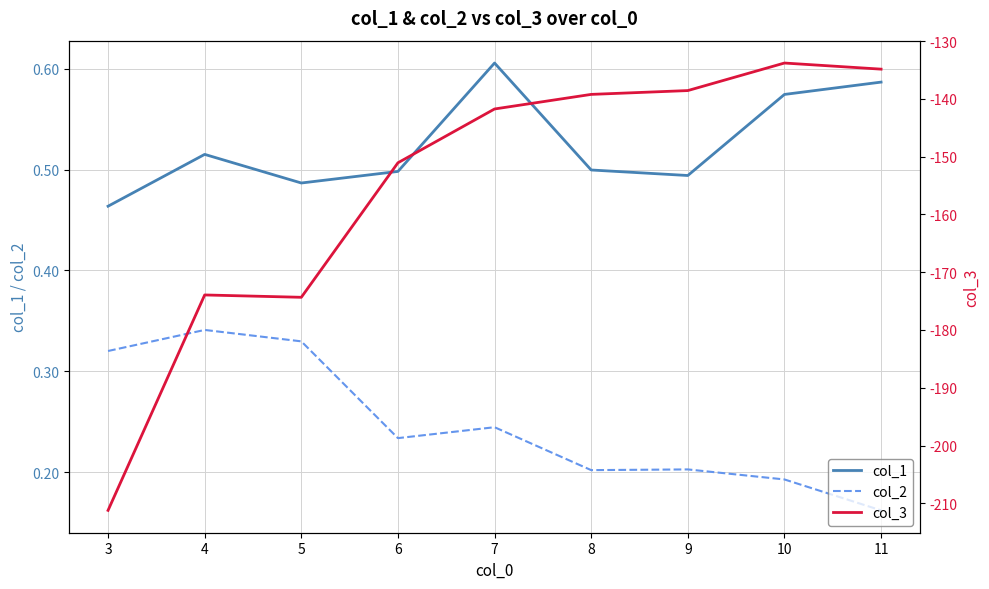

How many series are shown in this chart?

3